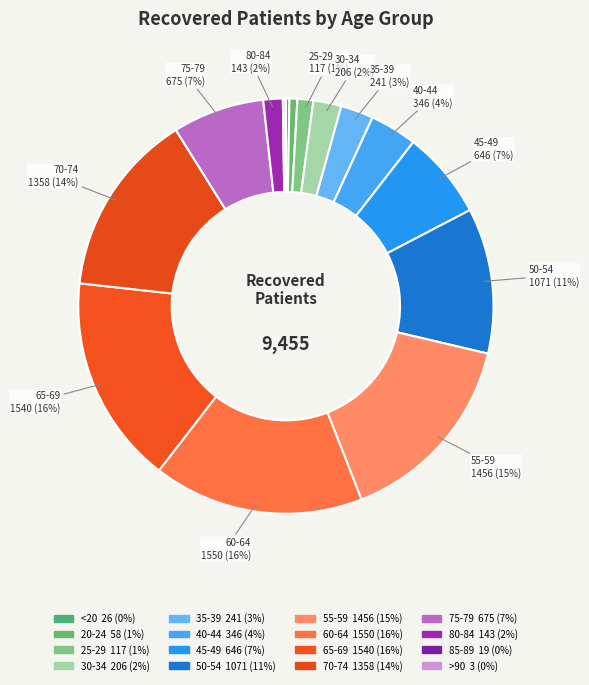

What is the change in value from 70-74 to 85-89?

-1339